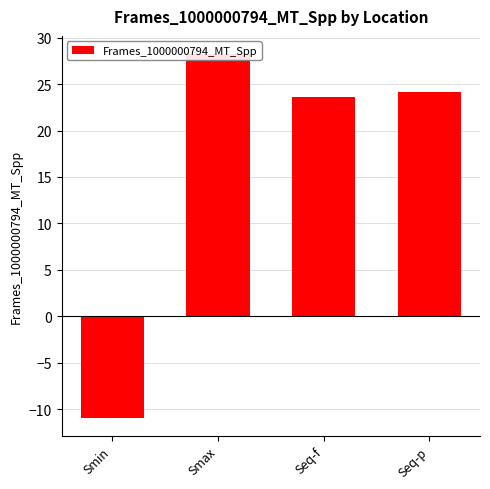

The chart shows a value of 19.1 at Smax. True or false?

False